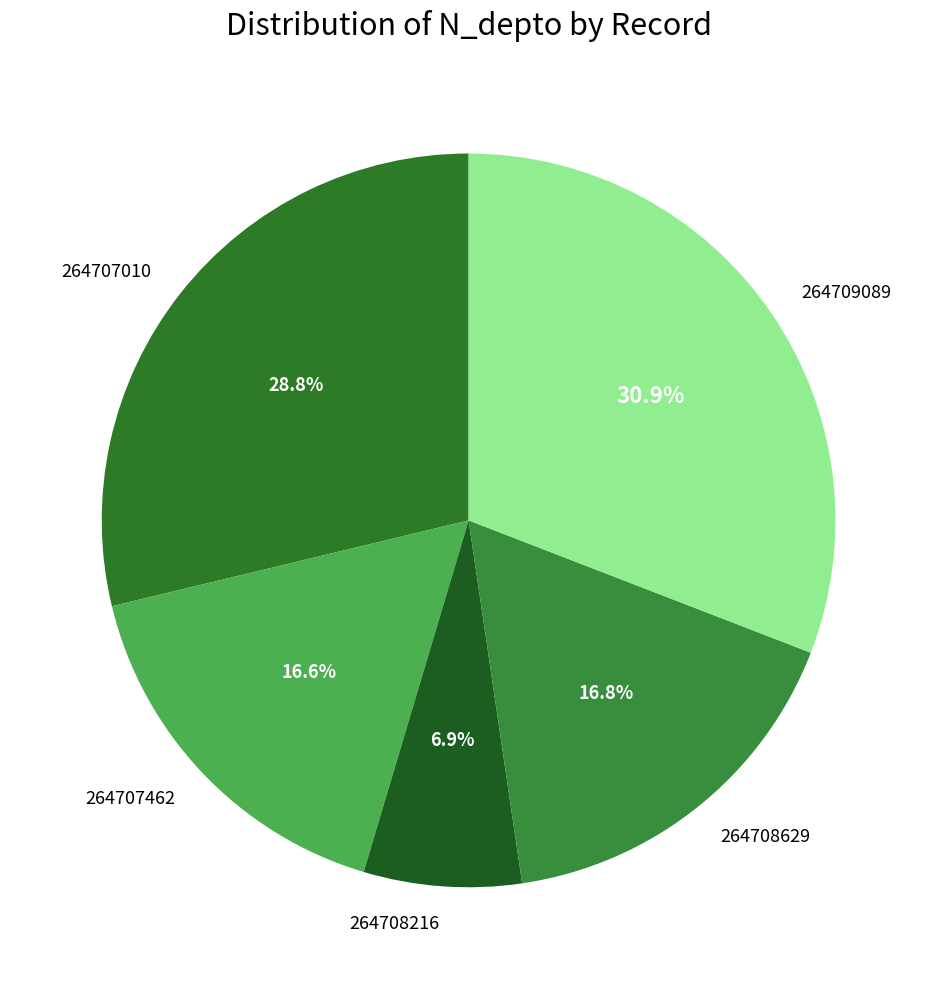

What is the largest slice in the pie chart?

264709089